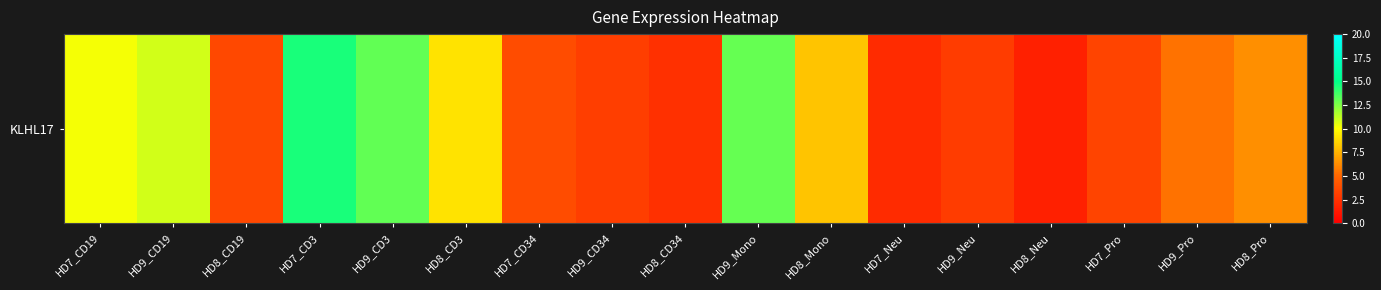

How many values are below 5?

8